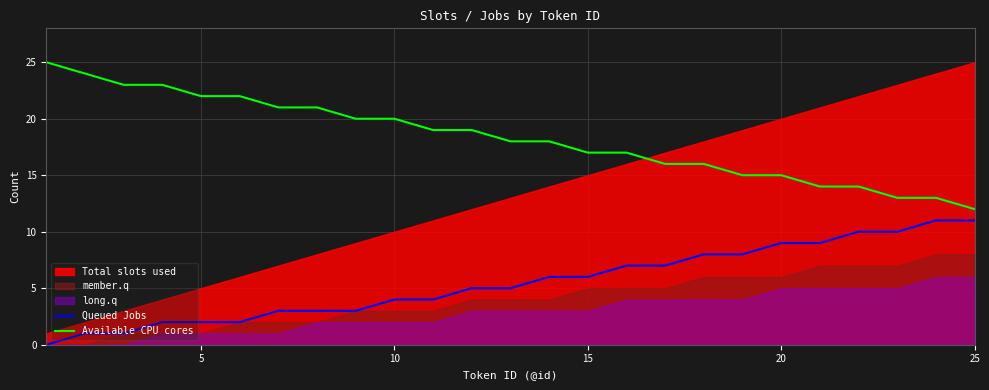

True or false: Queued Jobs and Available CPU cores intersect in this chart.

False